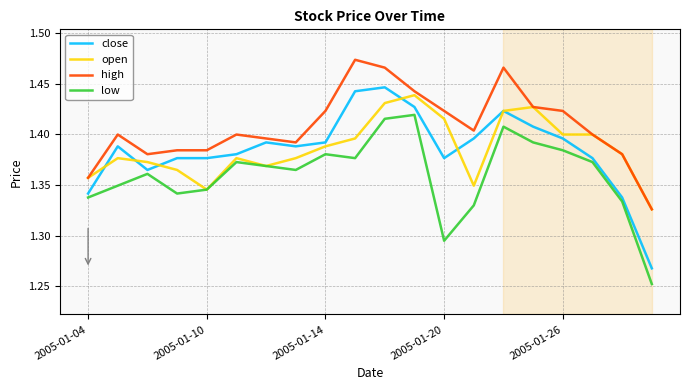

Which series has the largest total across all categories?

high